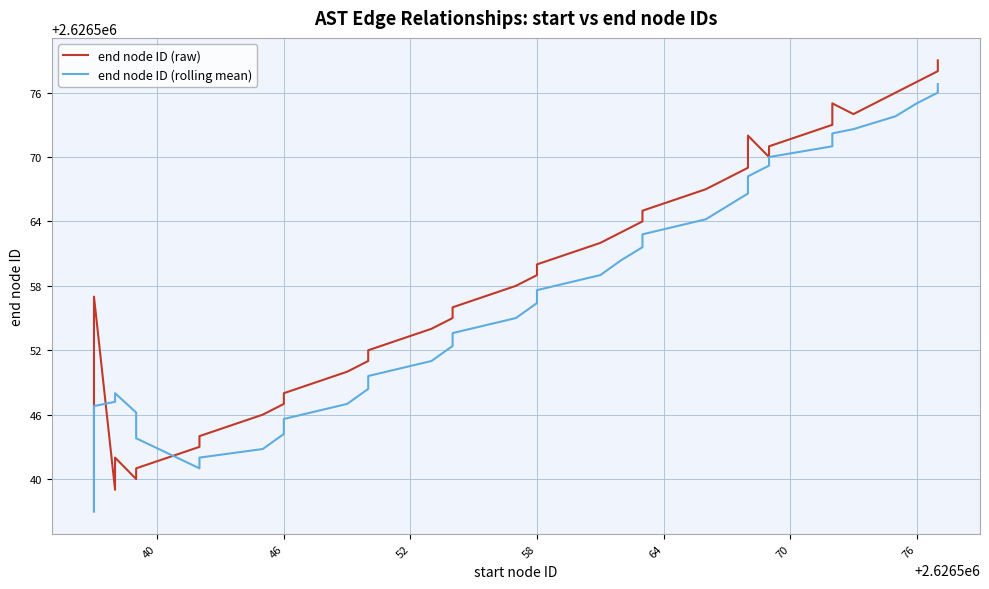

How many times do end node ID (raw) and end node ID (rolling mean) cross each other?

2